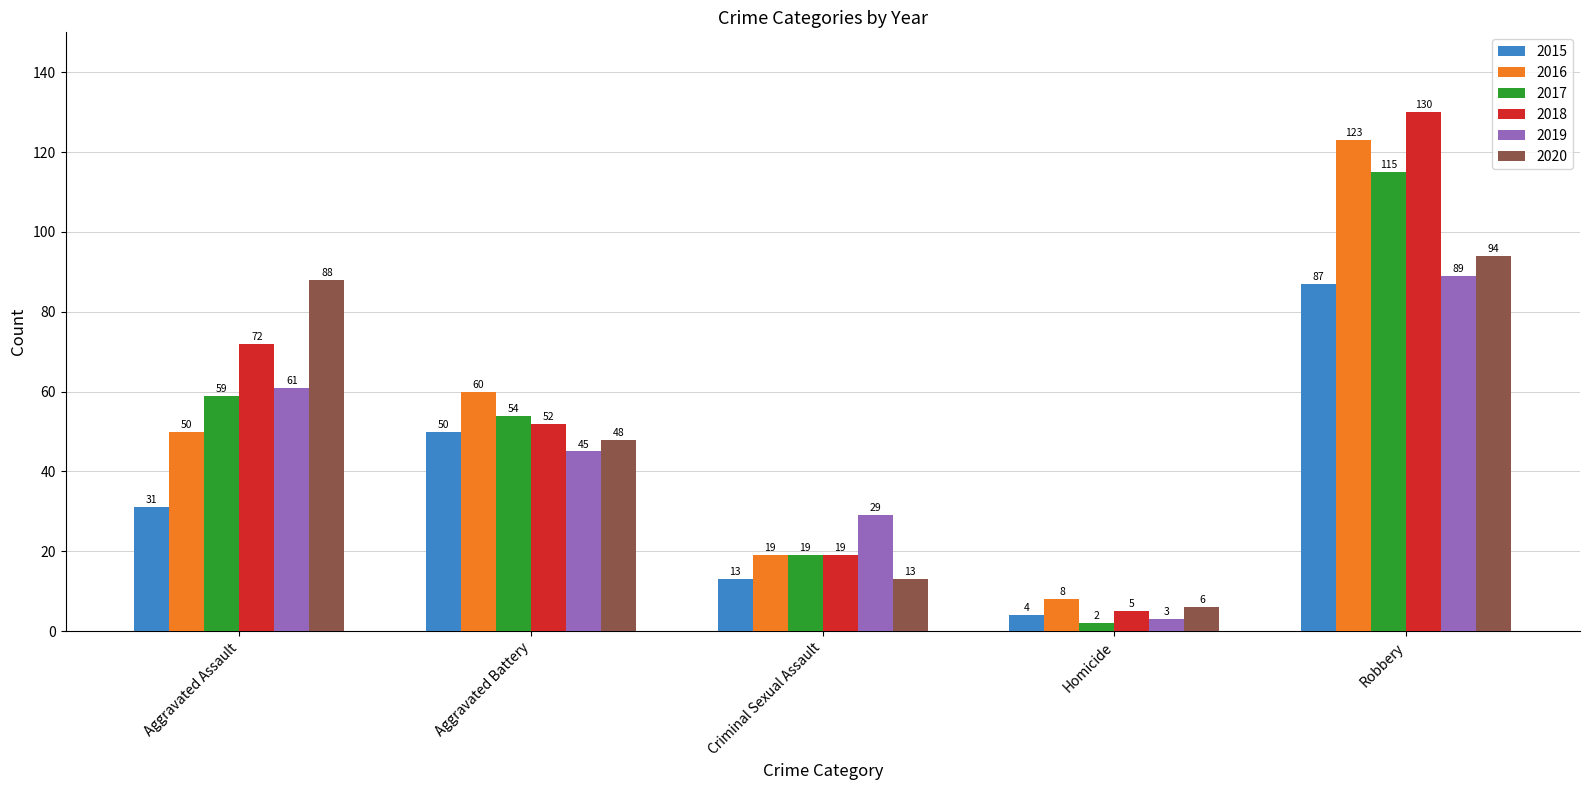

What is the minimum value shown in the chart?

2